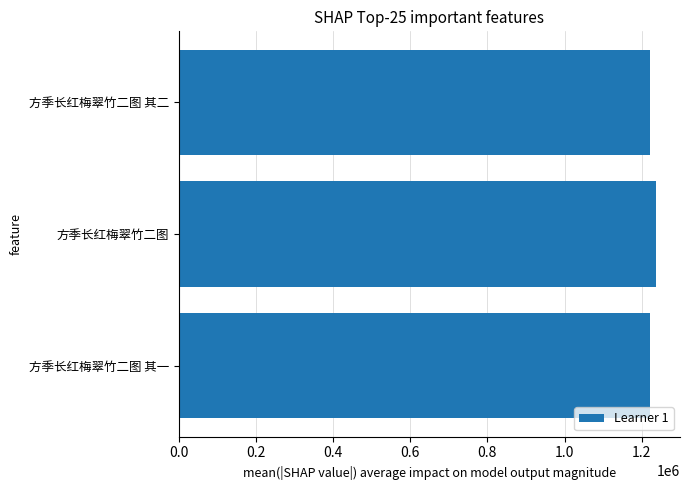

Approximately how many times larger is the value at 方季长红梅翠竹二图 其二 compared to 方季长红梅翠竹二图?

1.0